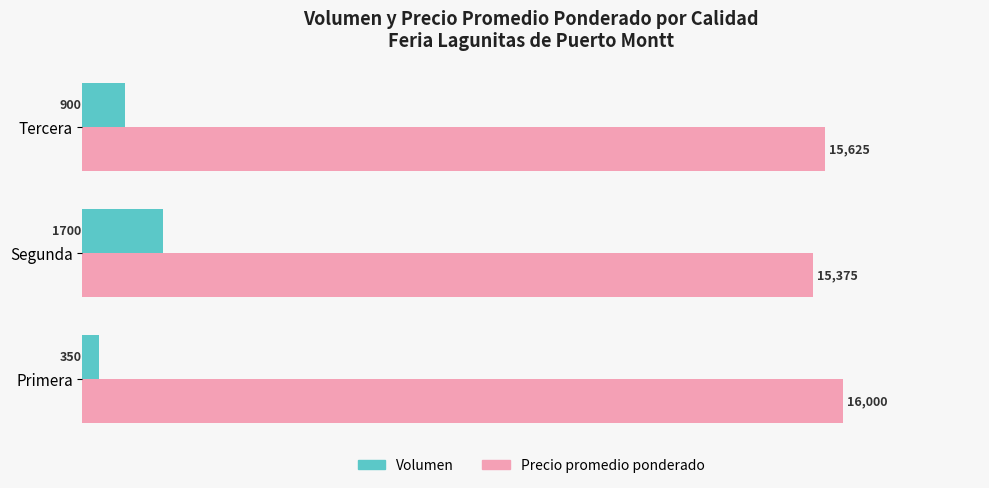

At how many categories does at least one series exceed 10432?

3